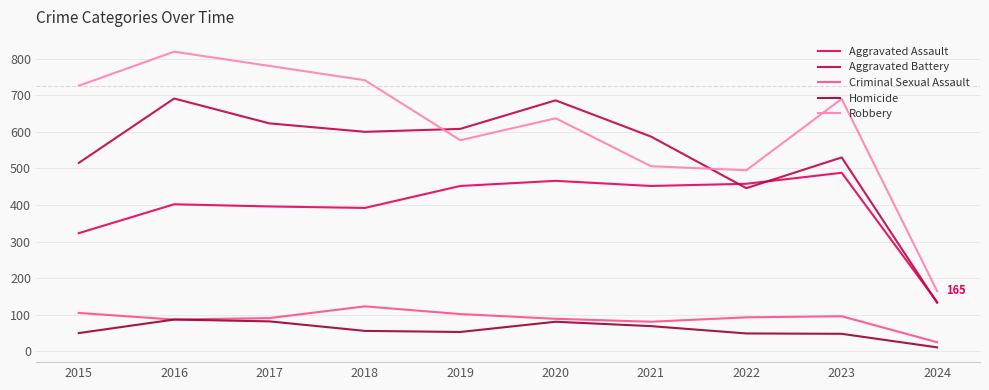

What is the difference between the Criminal Sexual Assault values at 2021 and 2019?

21